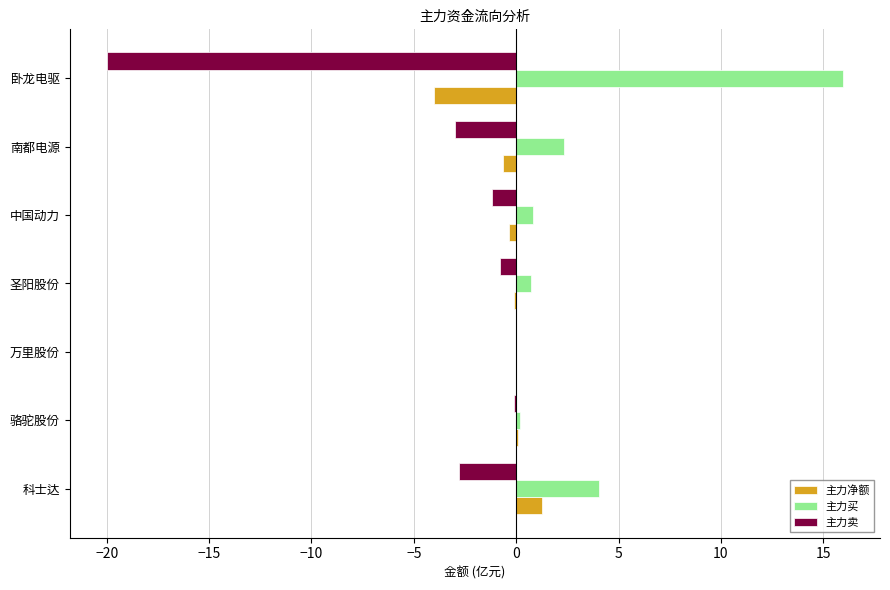

At which category is the sum across all series the highest?

科士达